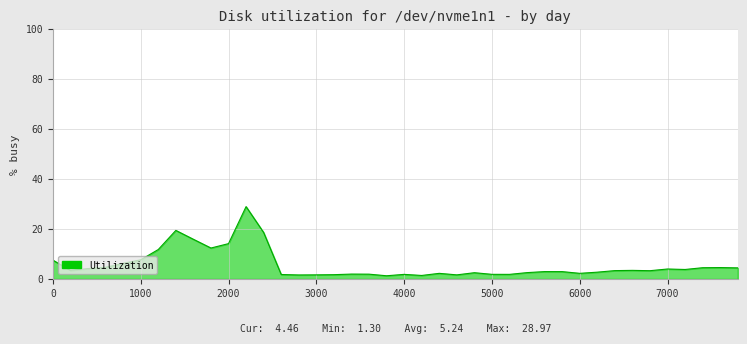

What is the smallest value displayed?

1.3